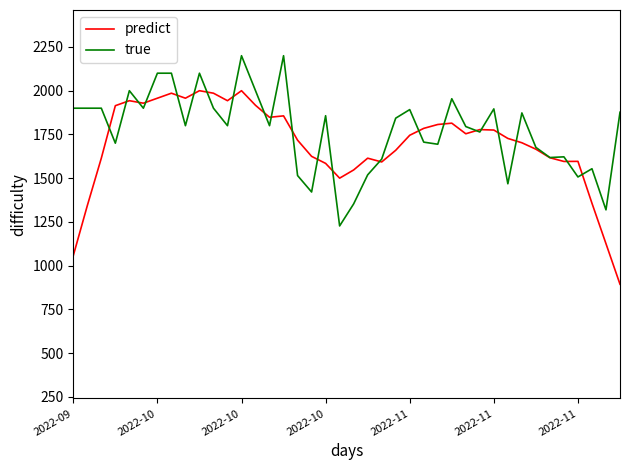

What is the highest value of the true series?

2200.0